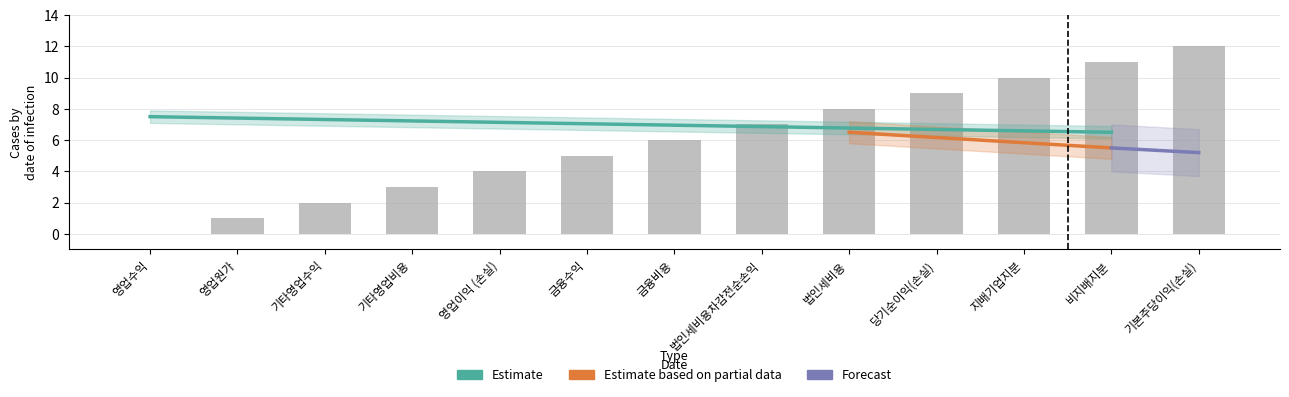

What is the label of the 1st bar from the left?

영업수익